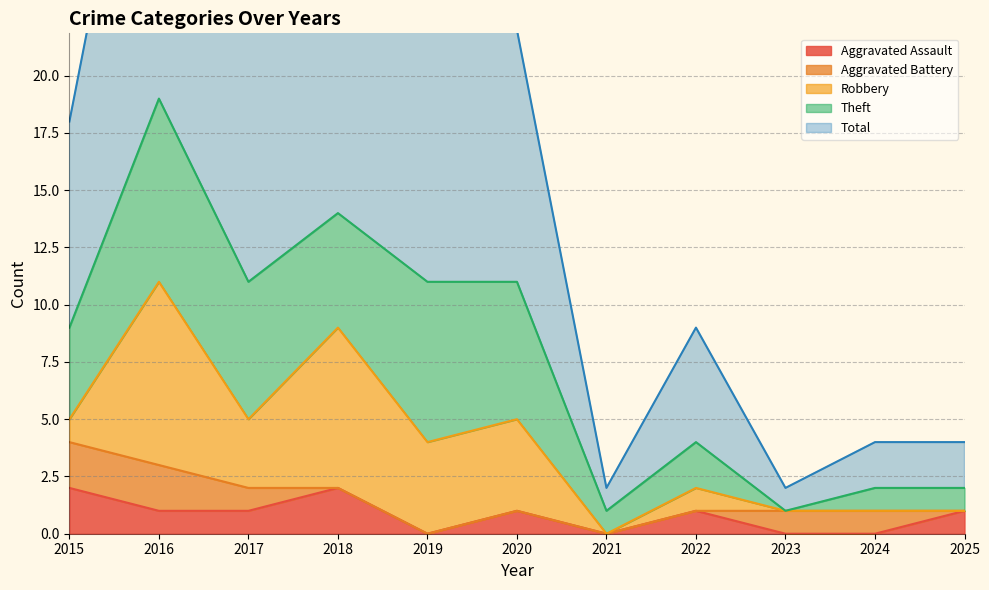

Is it true that Aggravated Assault equals -1 at 2023?

False